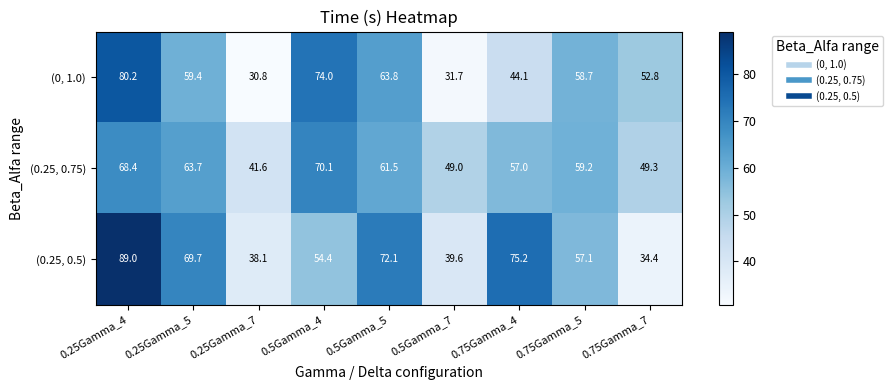

List the labels in order of (0.25, 0.5) value, smallest first.

0.75Gamma_7, 0.25Gamma_7, 0.5Gamma_7, 0.5Gamma_4, 0.75Gamma_5, 0.25Gamma_5, 0.5Gamma_5, 0.75Gamma_4, 0.25Gamma_4